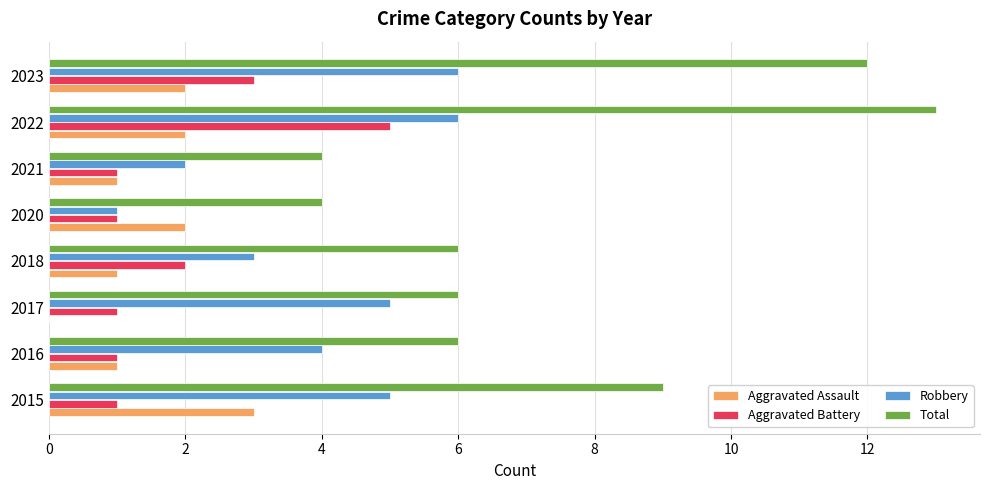

The value of Total at 2017 is 6. True or false?

True